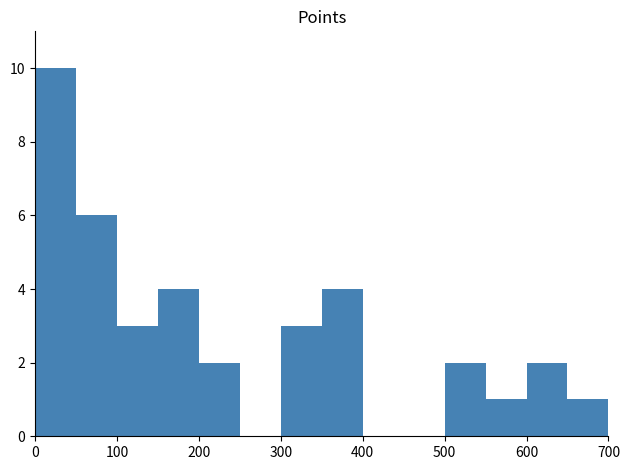

What is the sum of all values?

38